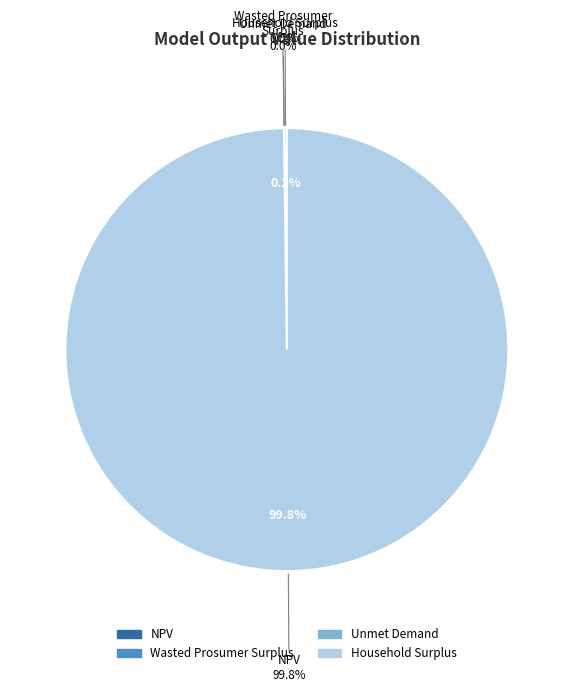

What portion of the pie excludes Wasted Prosumer Surplus?

100.0%